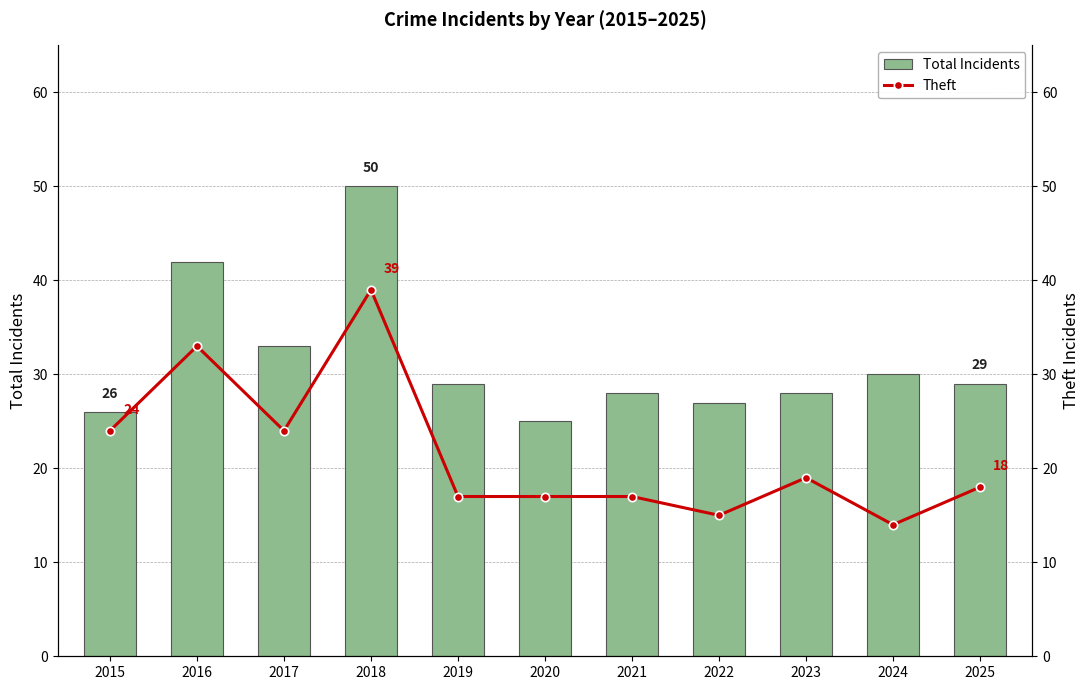

The value of Theft at 2019 is 7. True or false?

False